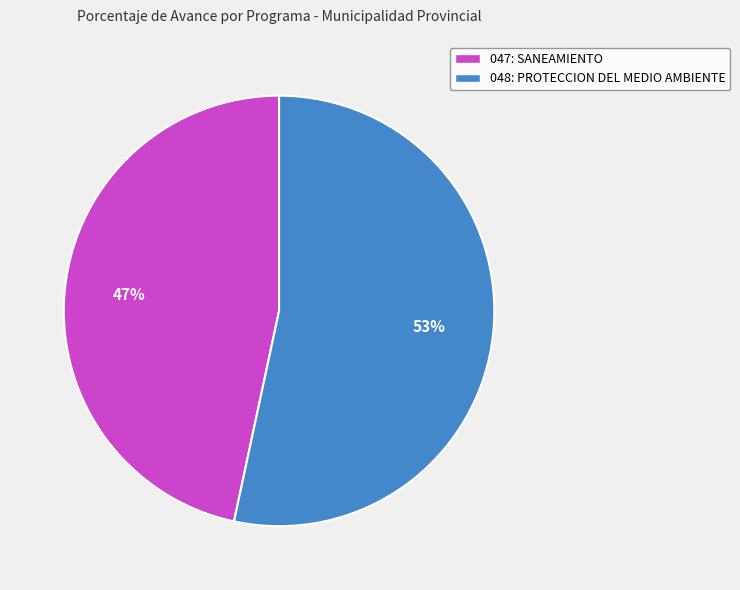

What percentage is the 047: SANEAMIENTO slice, to the nearest percent?

47%